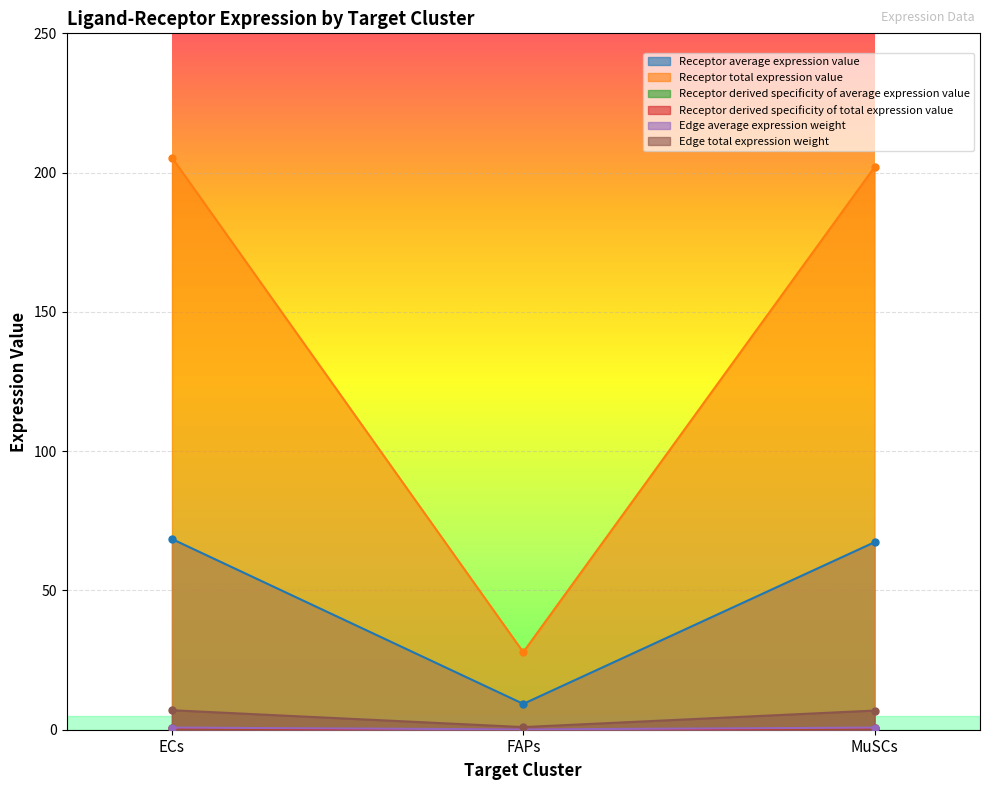

The value of Edge total expression weight at MuSCs is 6.9. True or false?

True